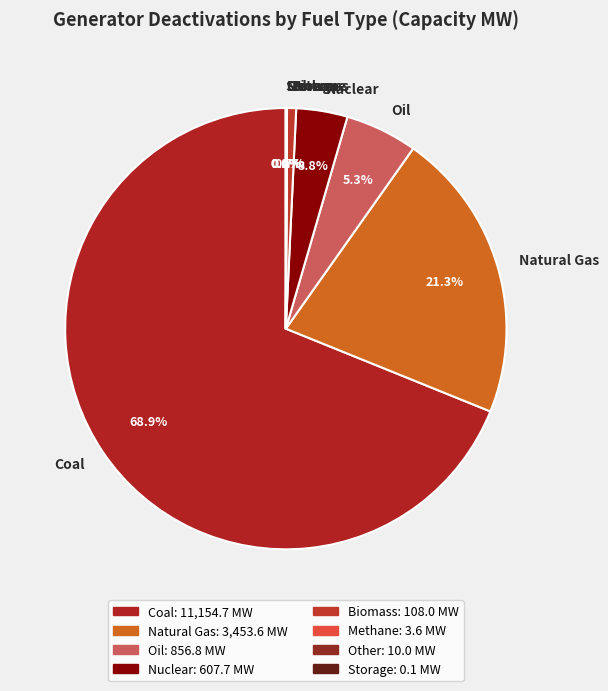

What portion of the pie excludes Oil?

94.7%